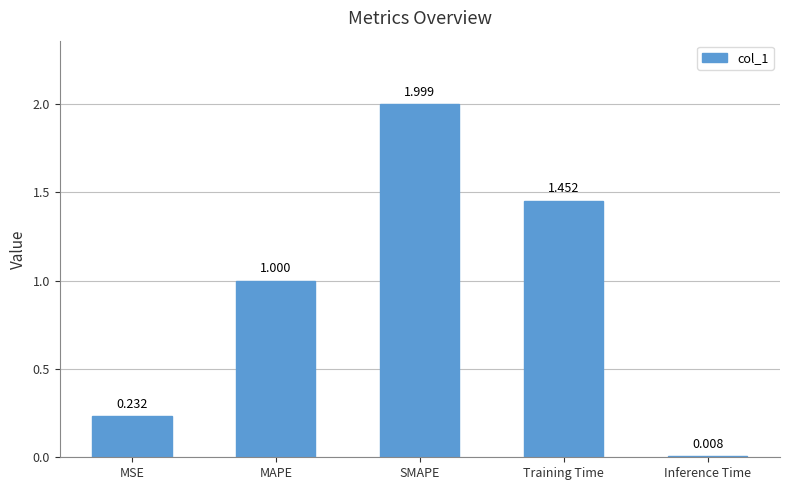

Which has a higher value, MSE or Training Time?

Training Time